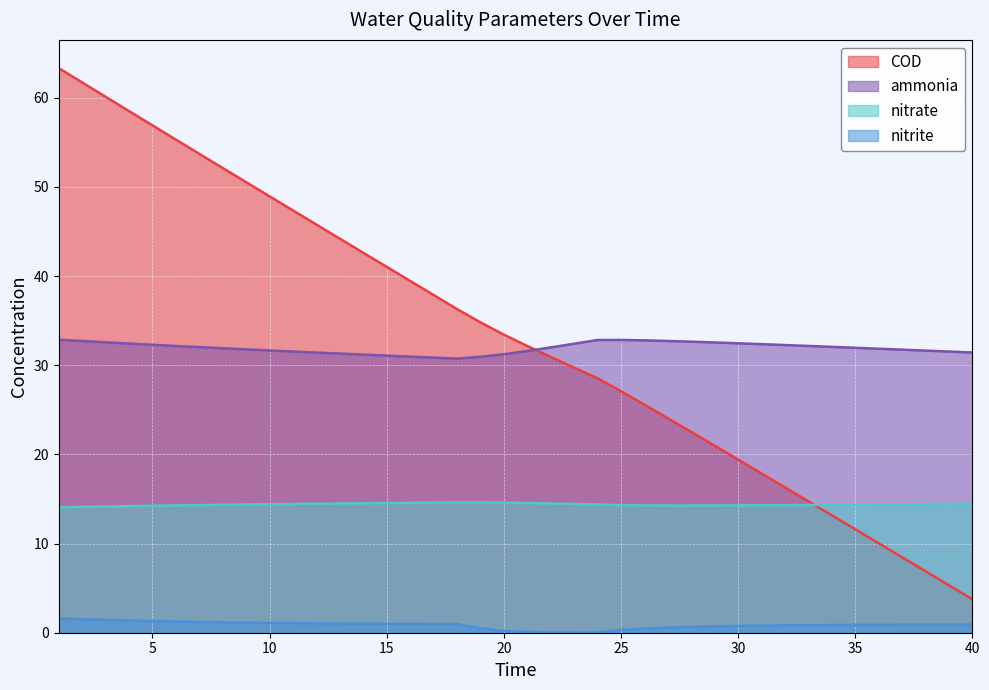

True or false: COD has a value of 91.9 at 7.

False